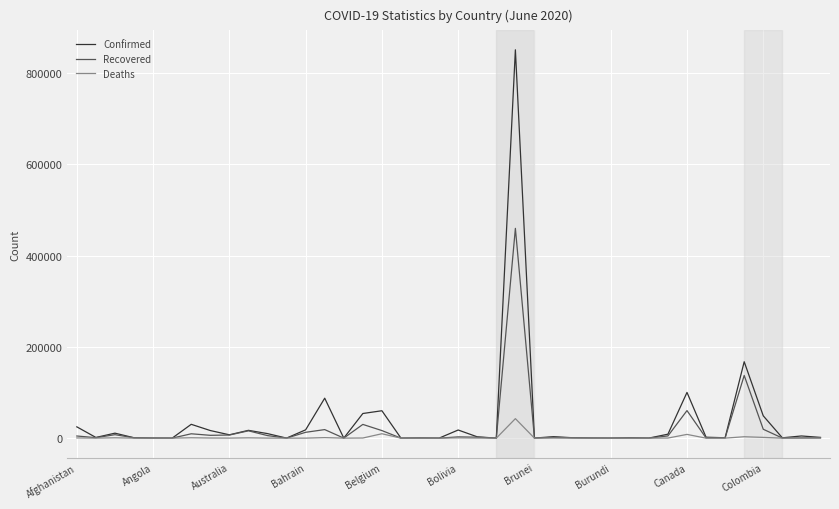

List the series in order of their peak value, highest first.

Confirmed, Recovered, Deaths